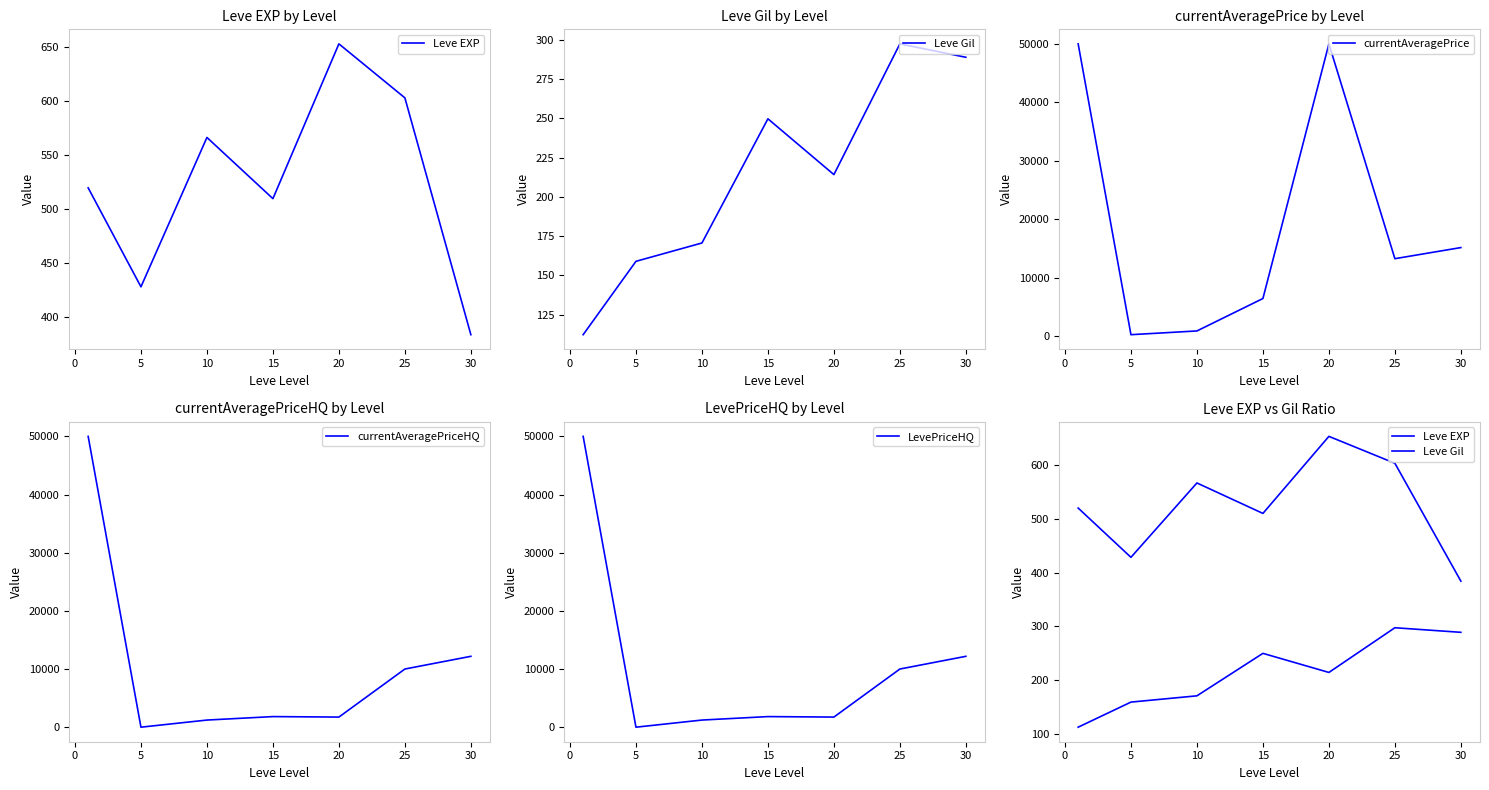

Does the chart display data point markers on the line(s)?

No